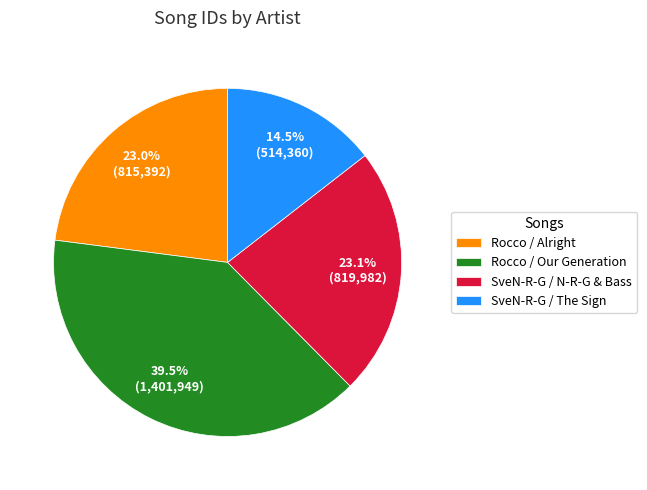

To the nearest percent, what is the combined percentage of Rocco / Alright and SveN-R-G / The Sign?

37%